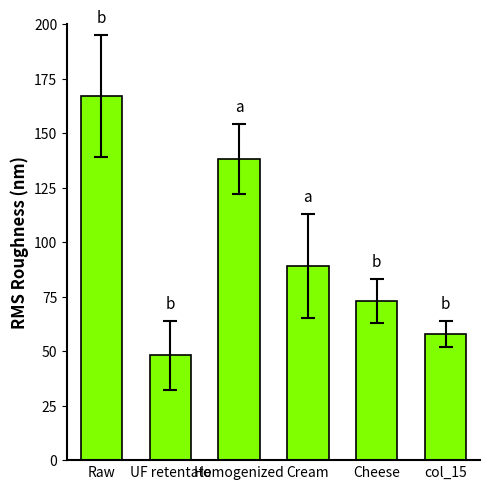

Reading left to right, what are all the values shown in this chart?

167	48	138	89	73	58